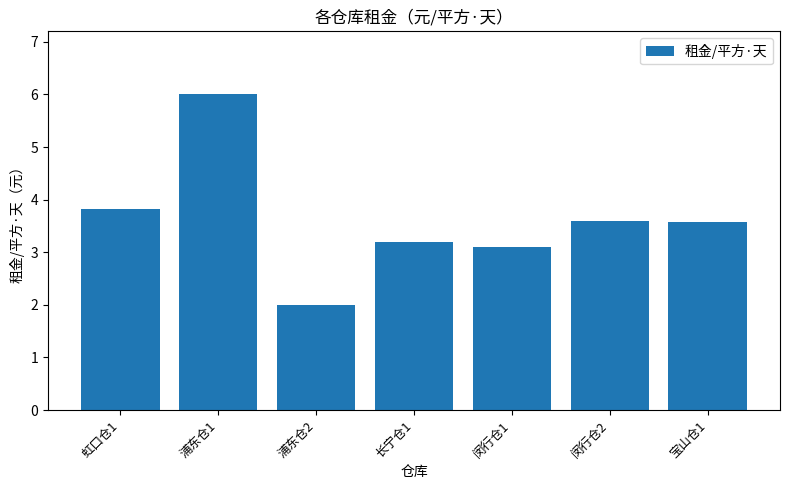

What is the maximum value shown in the chart?

6.0